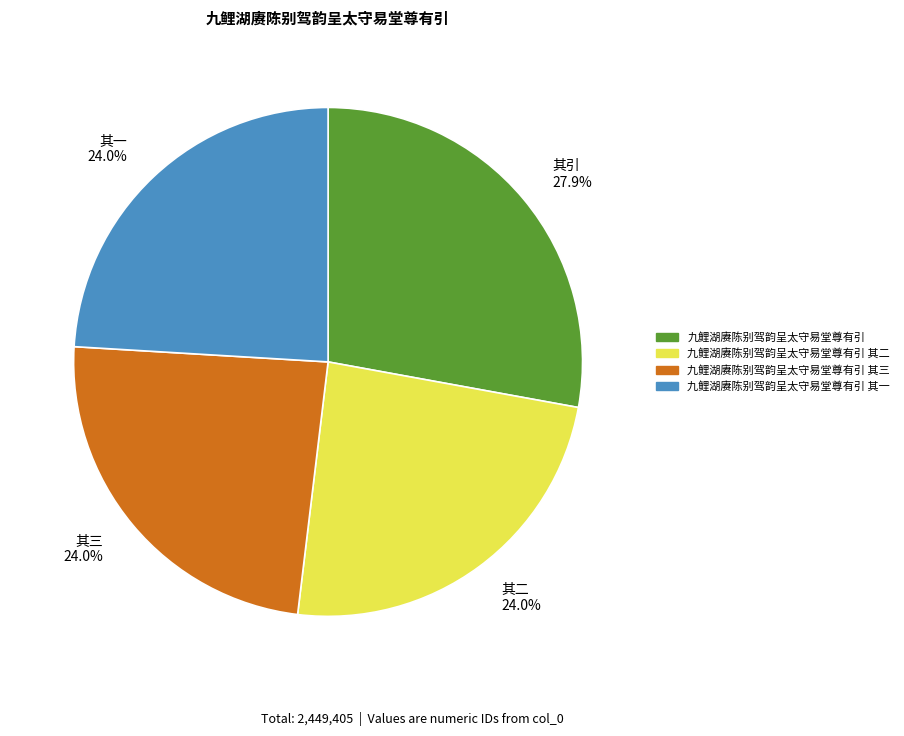

Is 其二 24.0% the majority of the pie?

No